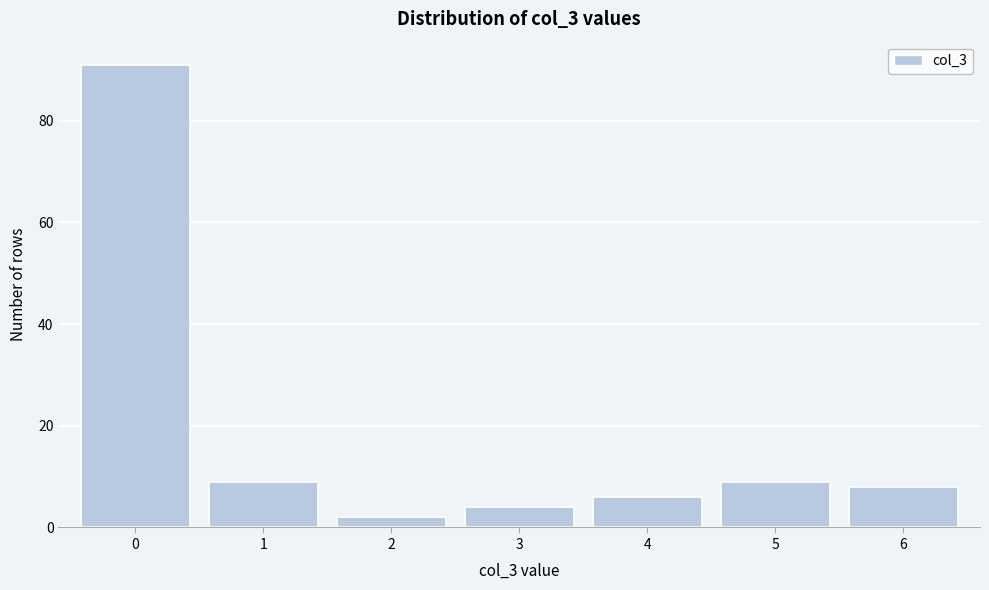

Reading left to right, transcribe all the data shown in this chart.

0=91	1=9	2=2	3=4	4=6	5=9	6=8